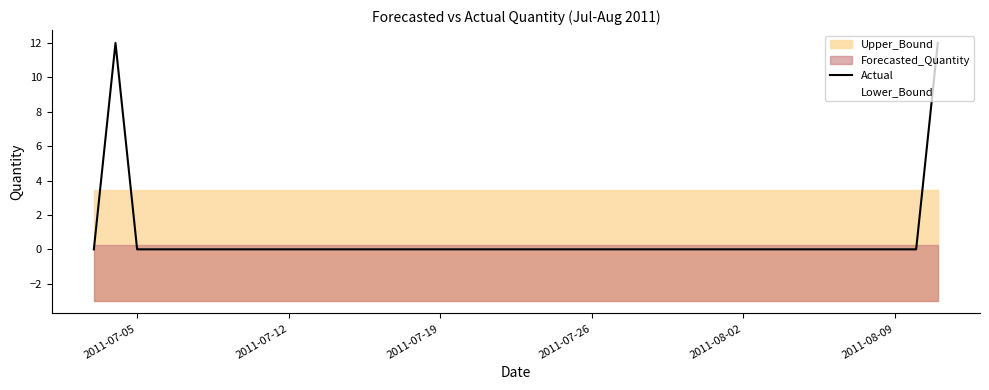

The value of Actual at 2011-07-12 is 5. True or false?

False